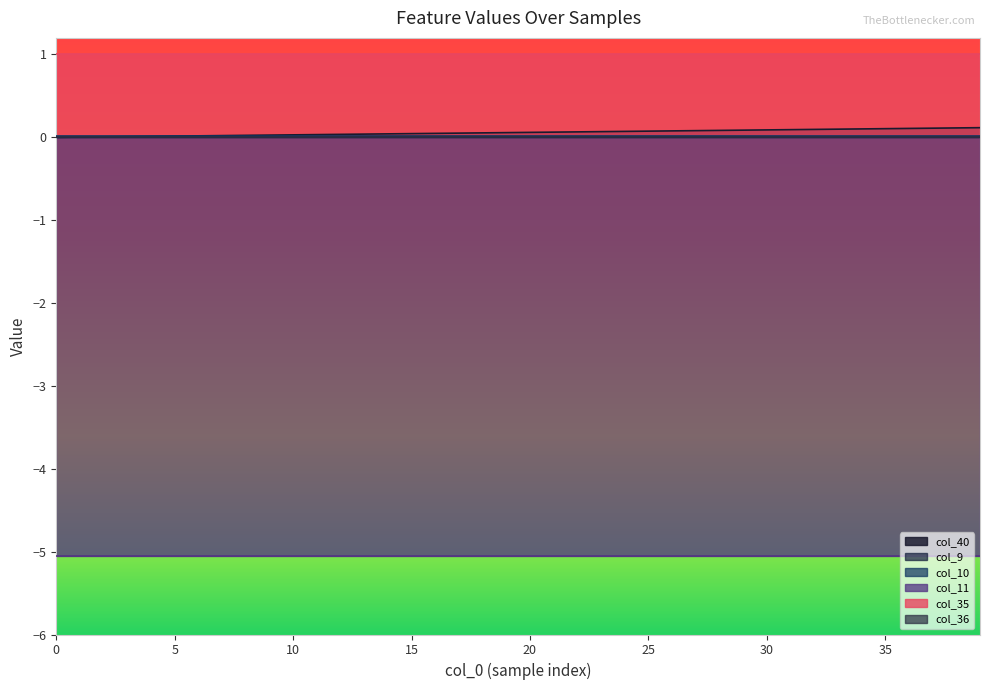

Does the chart have visible grid lines?

No